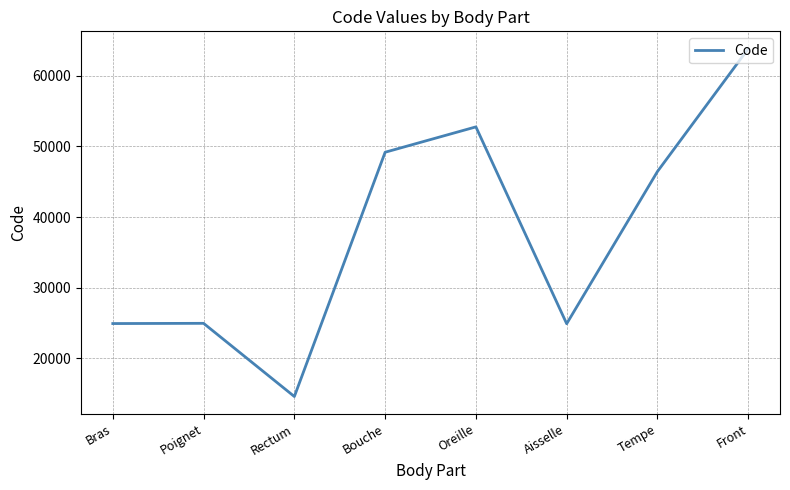

Which label corresponds to the largest value in the chart?

Front